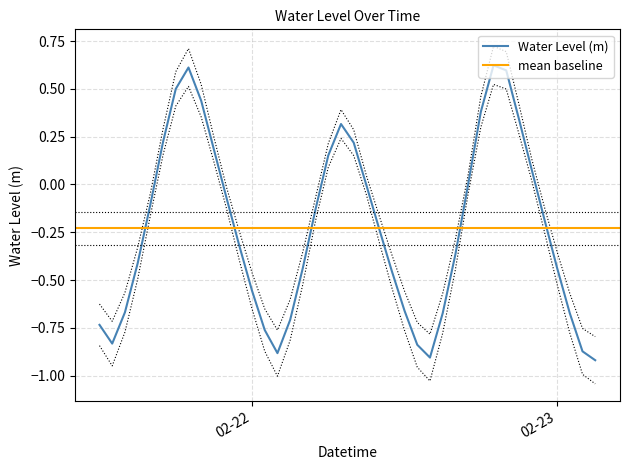

Read the value at 2024-02-21 20:00:00.

0.4